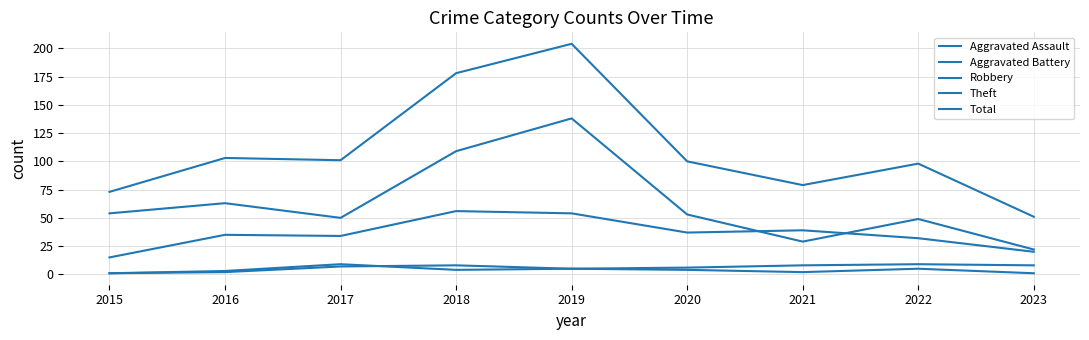

What is the spread (max minus min) of values at 2017?

94